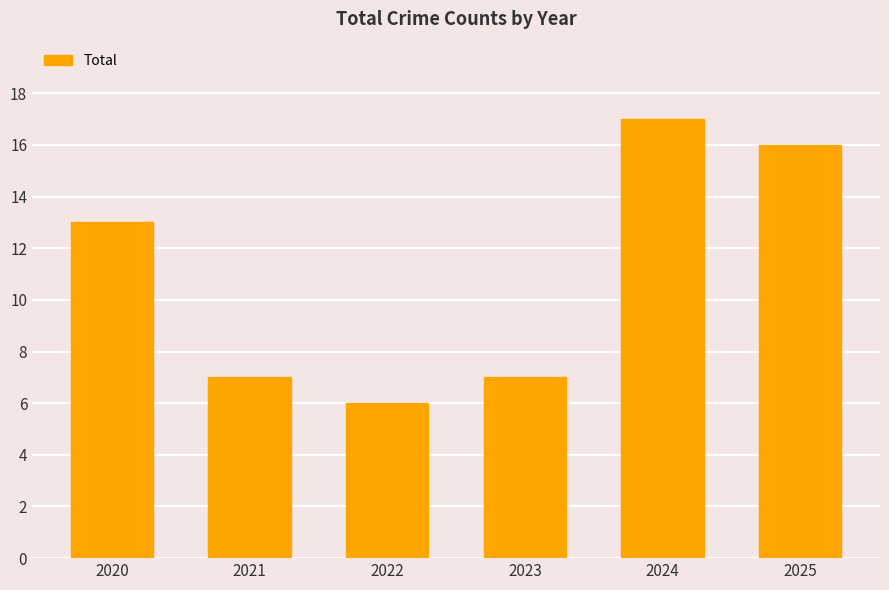

What is the value of the 4th bar from the left?

7